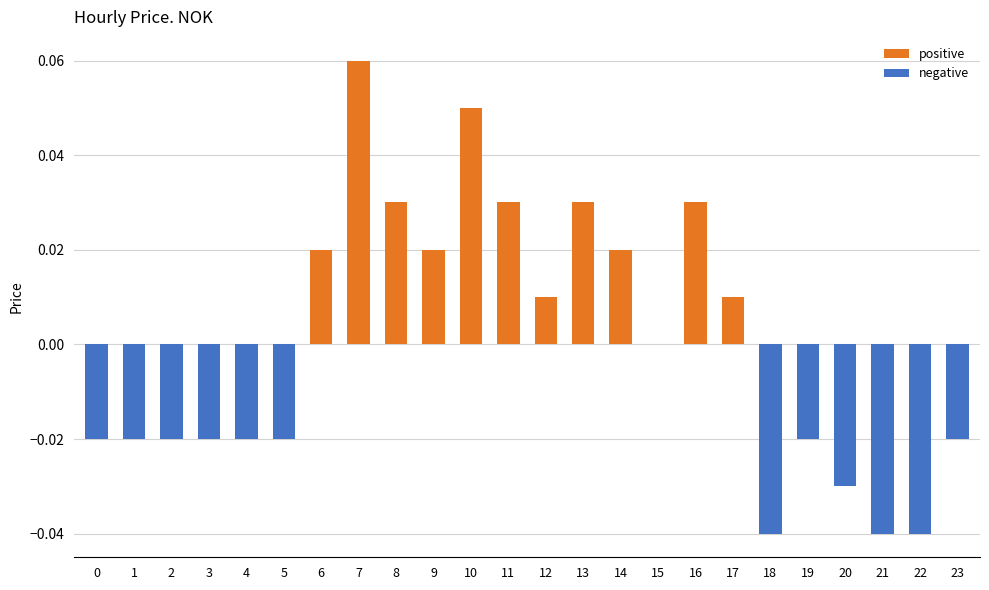

At which category does the chart reach its peak across all series?

7